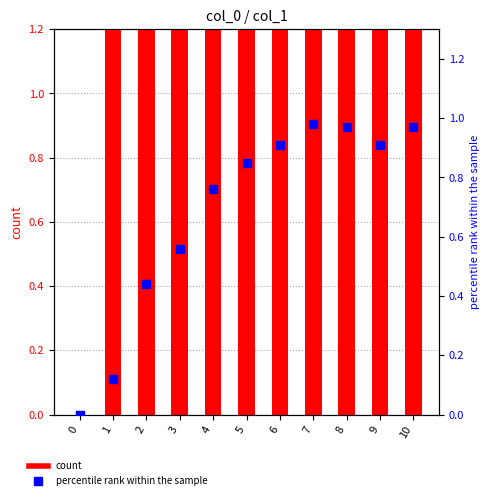

At which category is the sum across all series the highest?

7